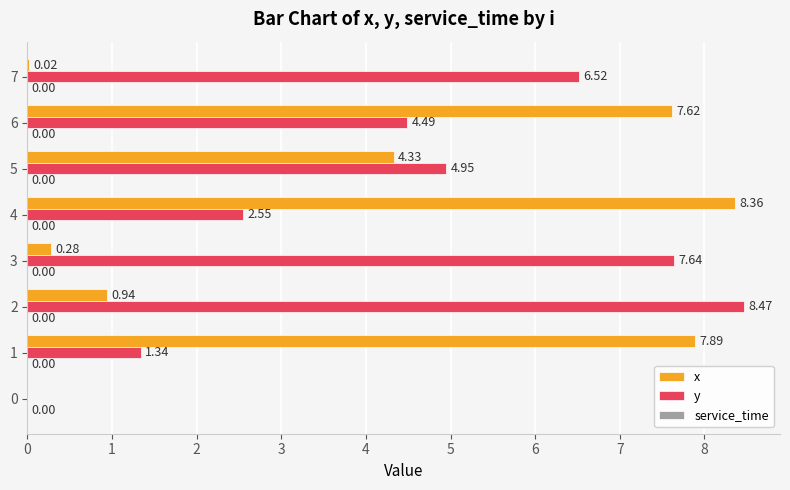

What is the sum of the x values at 1 and 0?

7.9